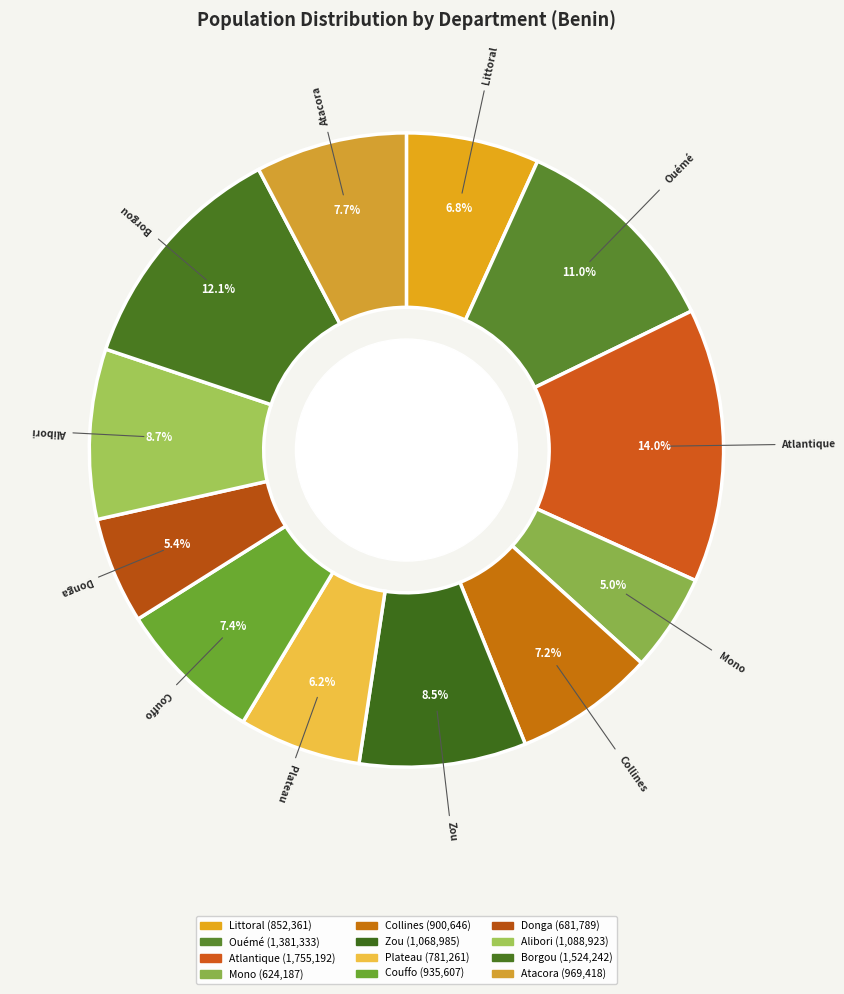

How many segments does this pie chart have?

12